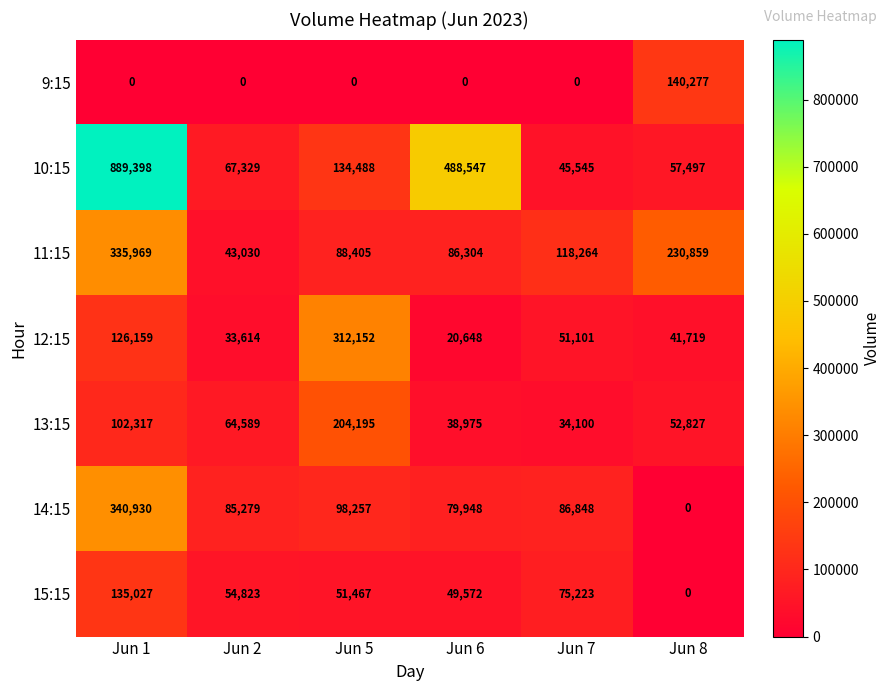

What is the maximum value shown in the chart?

889398